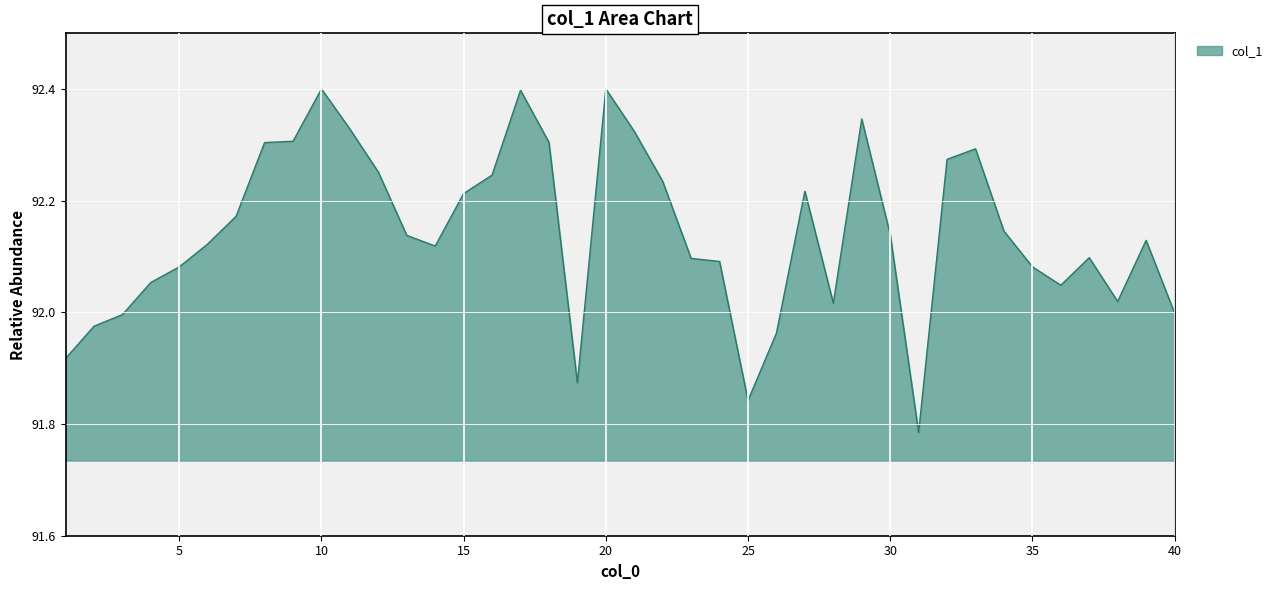

What is the greatest value displayed?

92.4